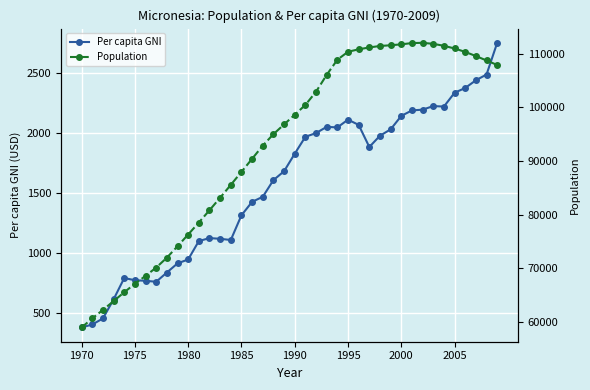

How many series are shown in this chart?

2